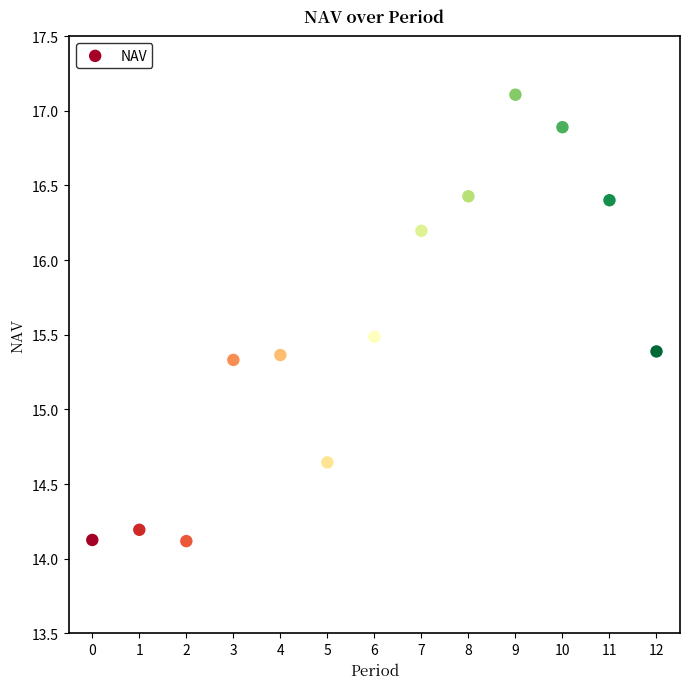

What is the range of Y values (max minus min)?

3.0